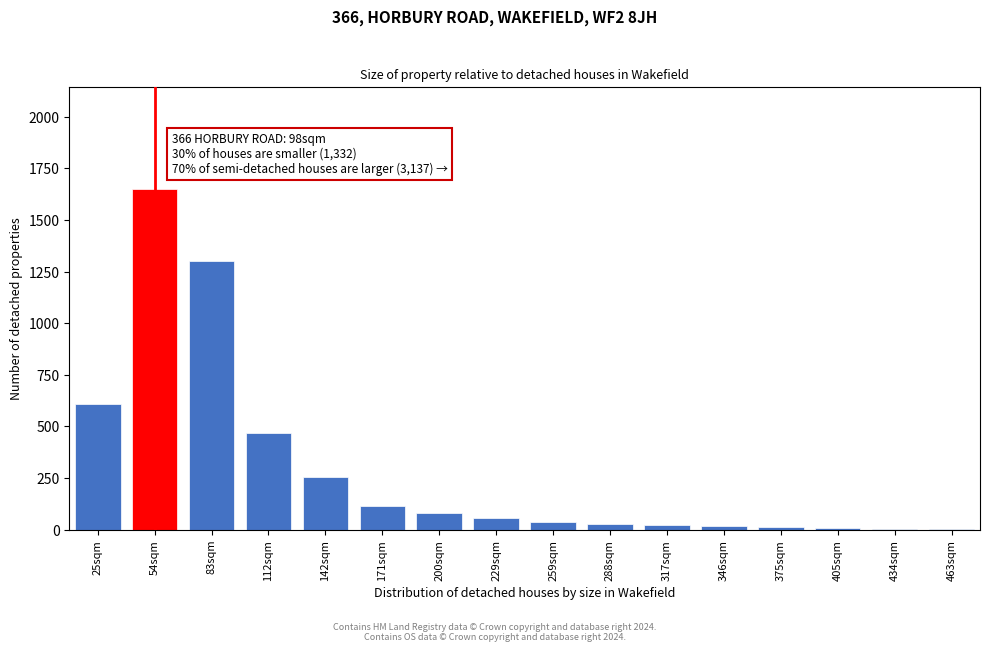

What is the greatest value displayed?

1650